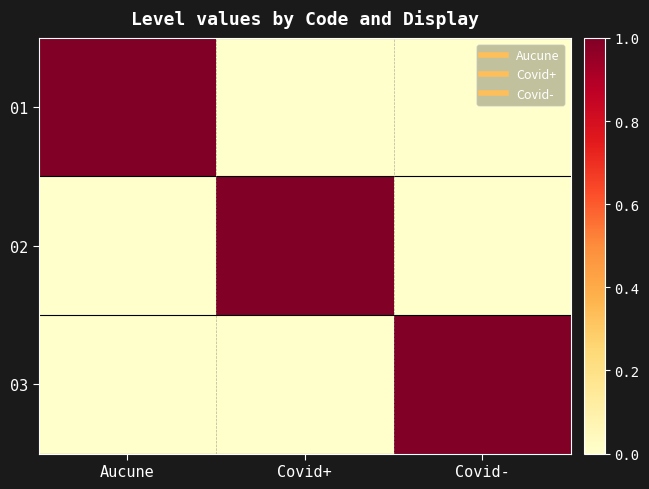

Reading right to left, extract all data points from this chart.

01: Covid-=0	Covid+=0	Aucune=1
02: Covid-=0	Covid+=1	Aucune=0
03: Covid-=1	Covid+=0	Aucune=0